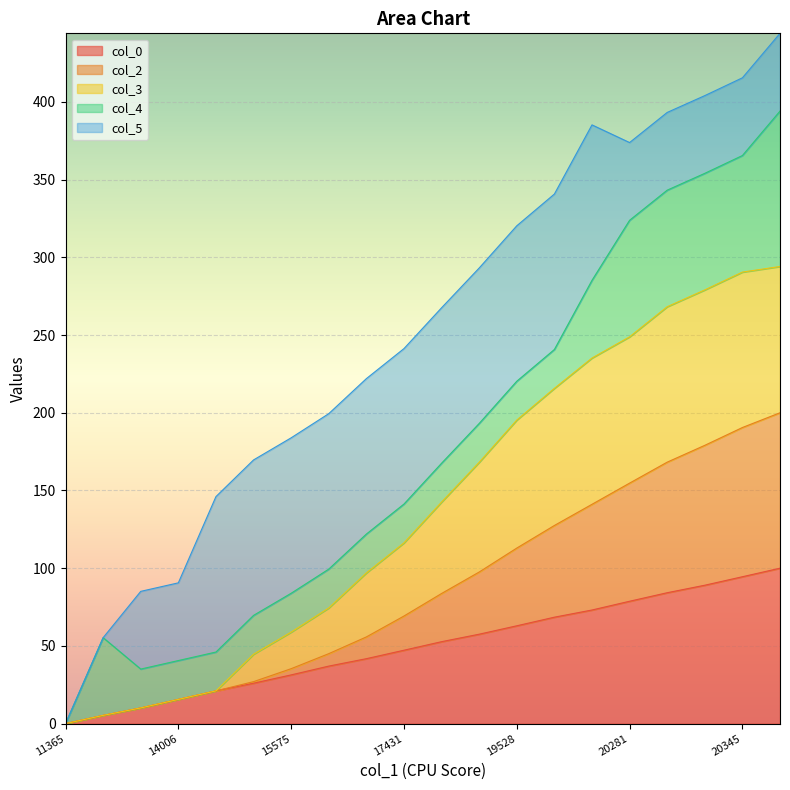

What are all the series names shown in the legend?

col_0, col_2, col_3, col_4, col_5